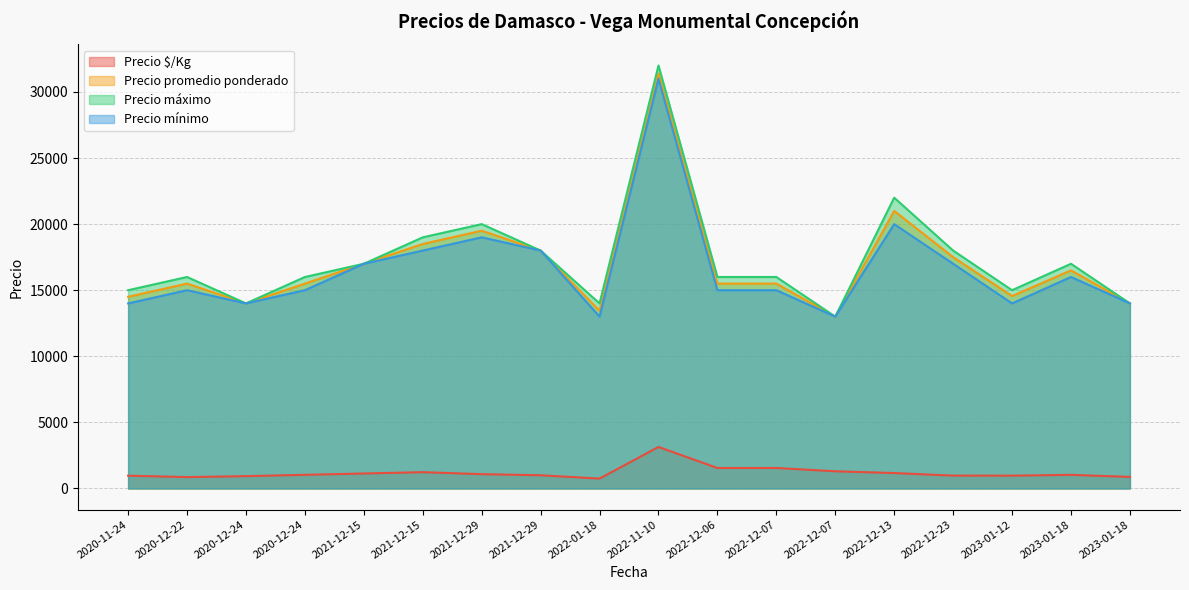

How many data points in Precio mínimo are above 15000?

8